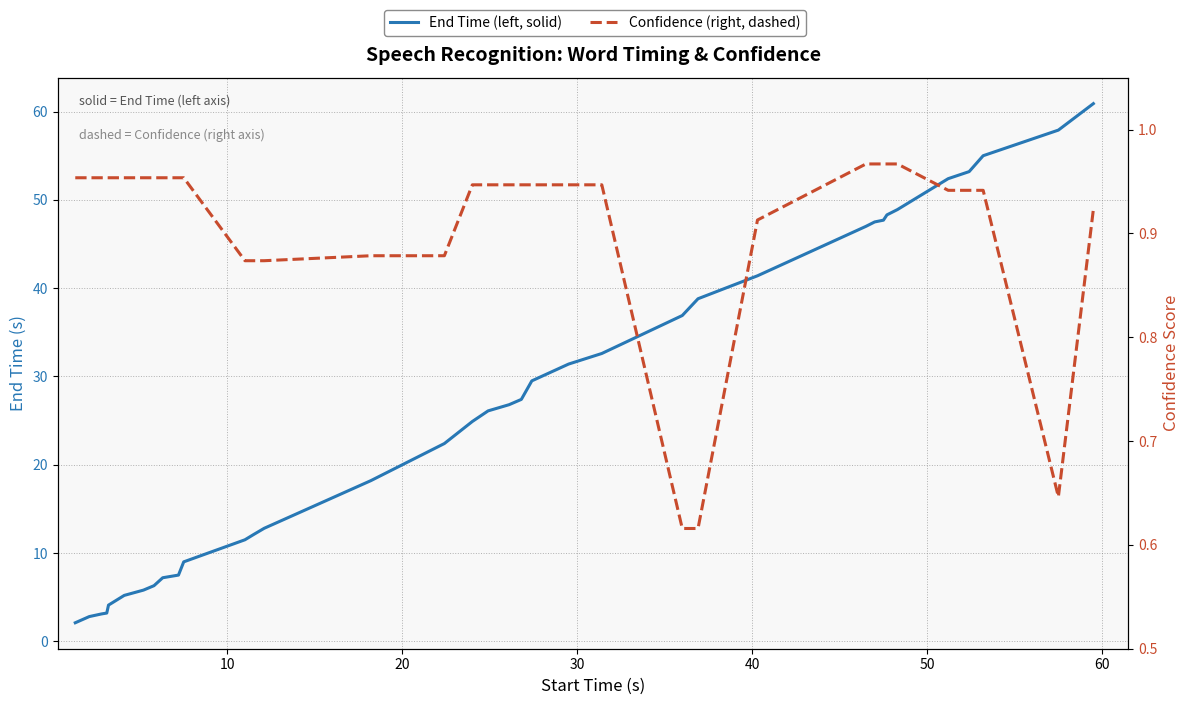

True or false: Confidence (right, dashed) and End Time (left, solid) cross at least once.

False